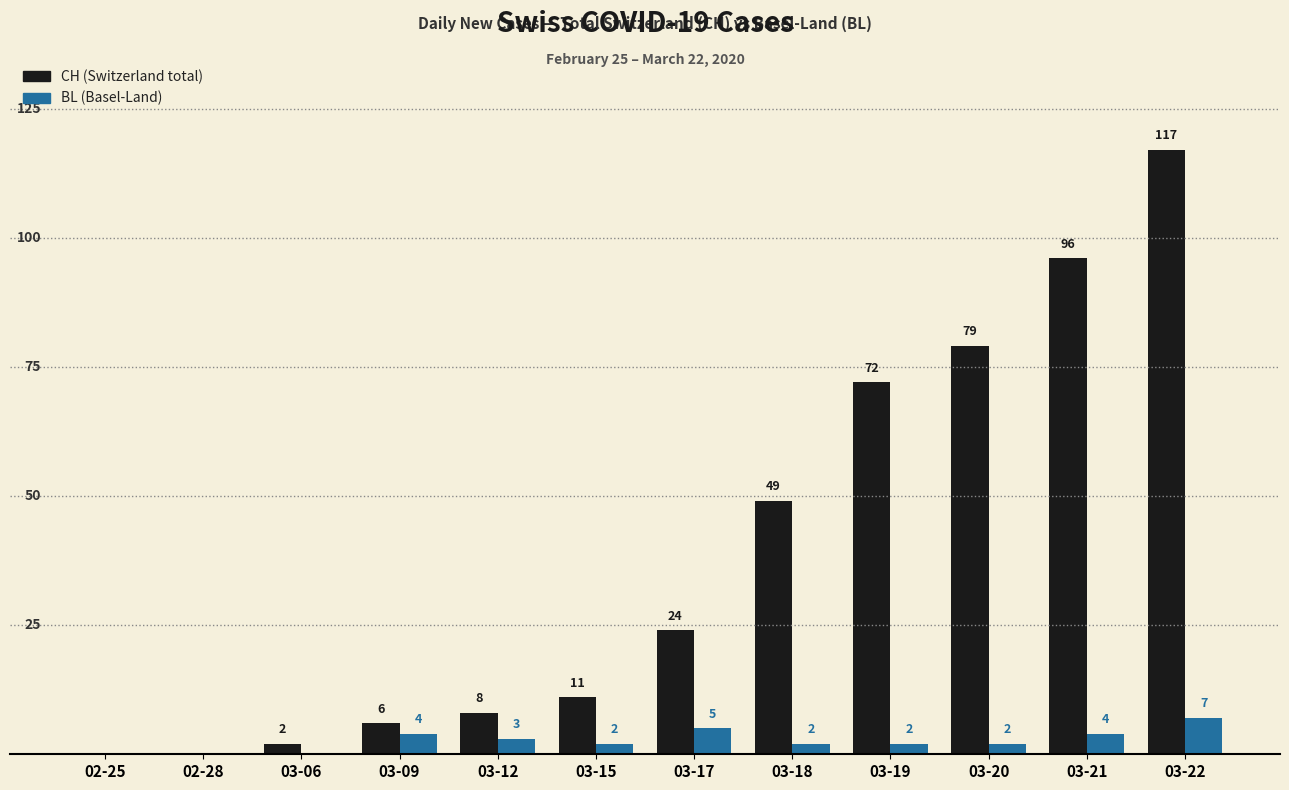

How many groups of bars are there?

12